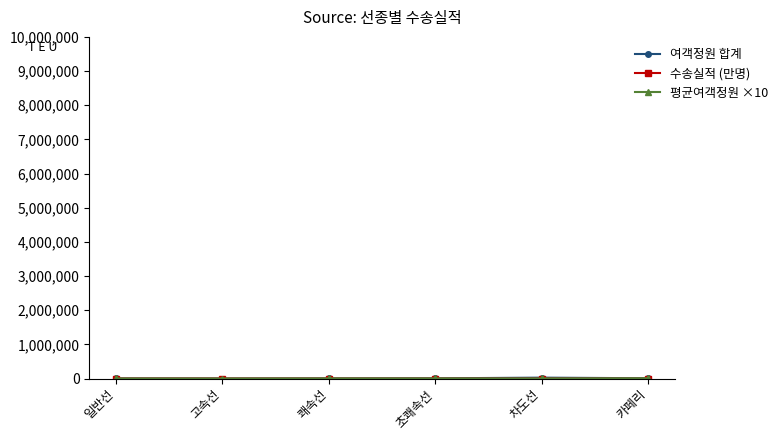

Is this an area chart (filled region under the line)?

No